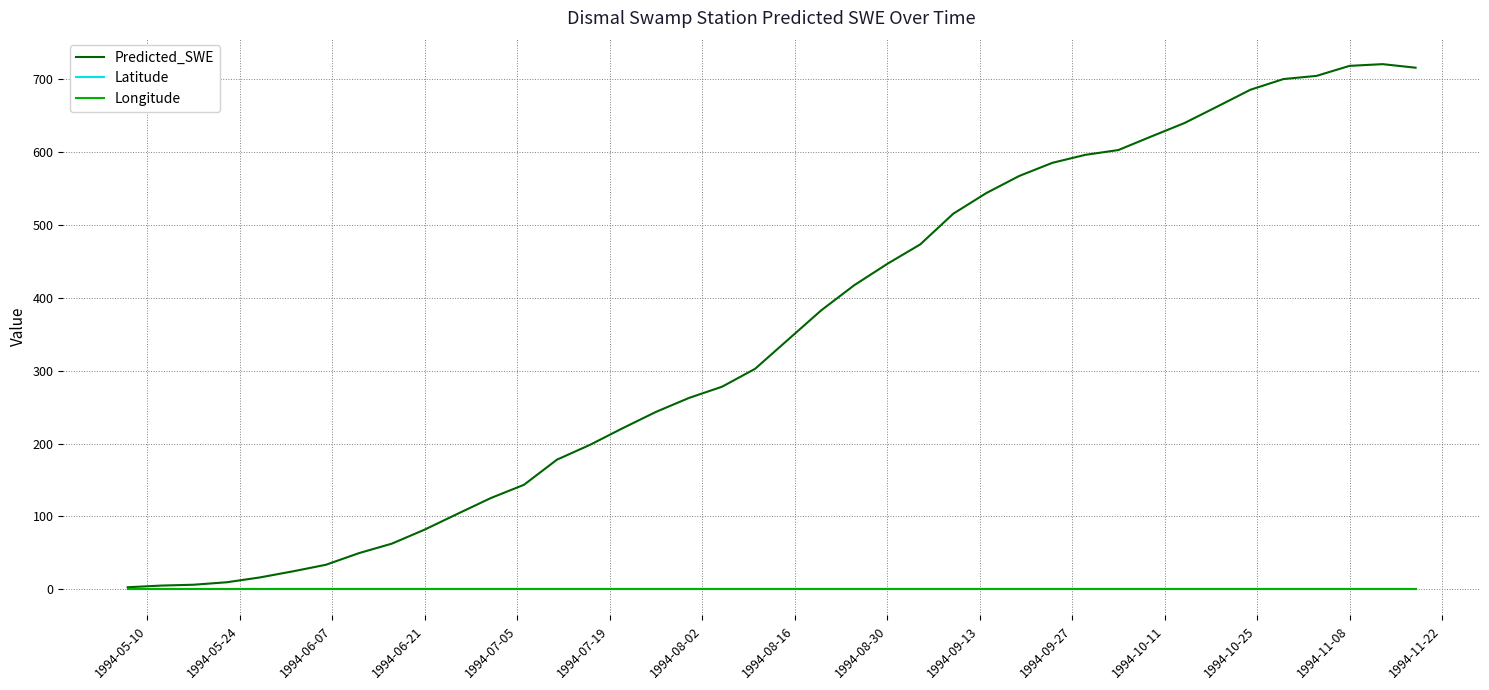

What is the average value of the Latitude series?

0.5